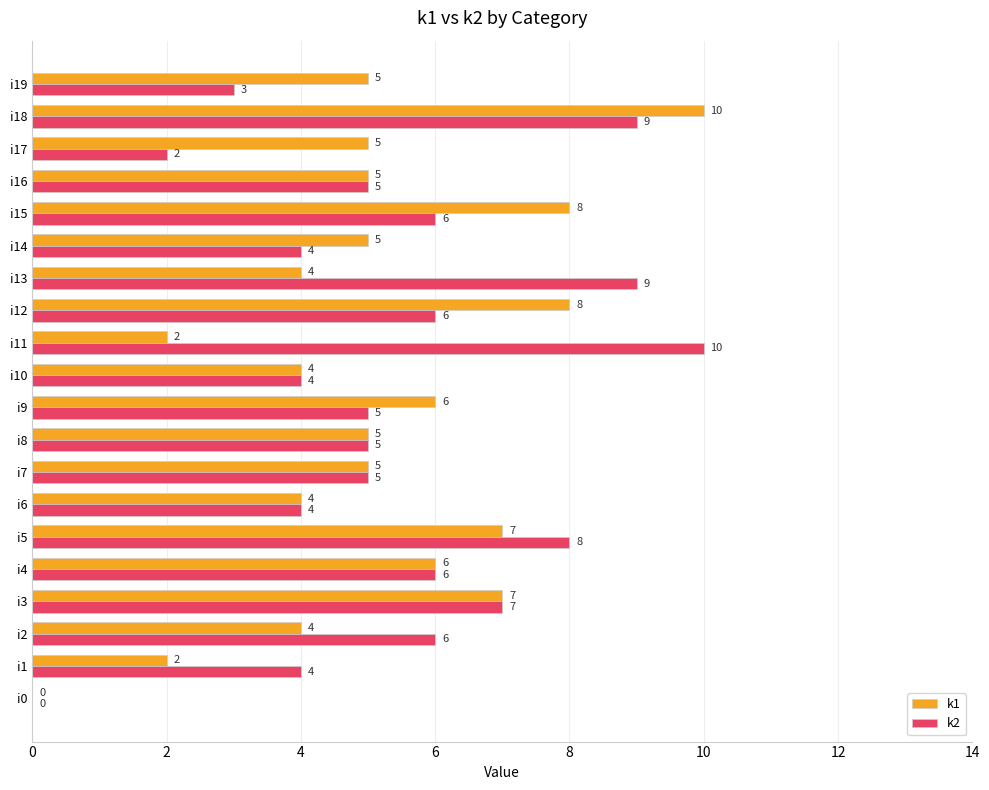

What is the total value across all series at i5?

15